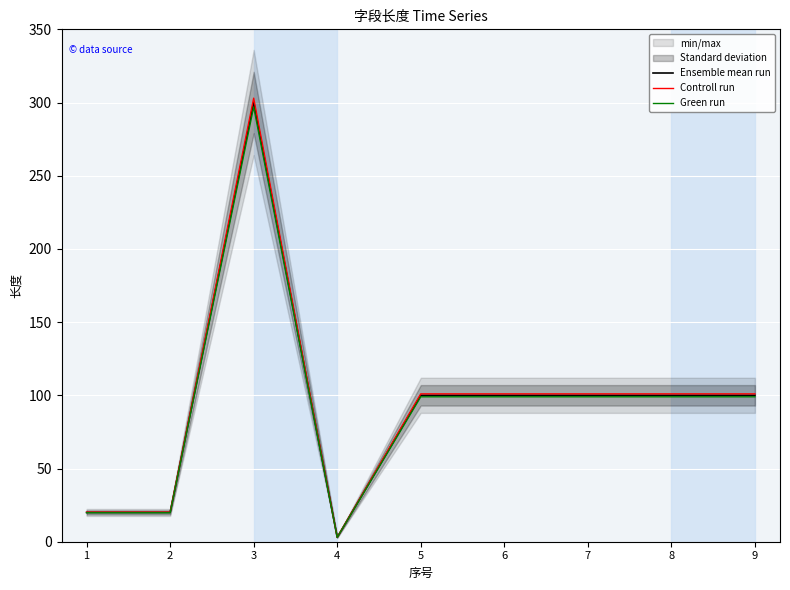

Is the value of Ensemble mean run at 5 greater than the value of Controll run at 9?

No